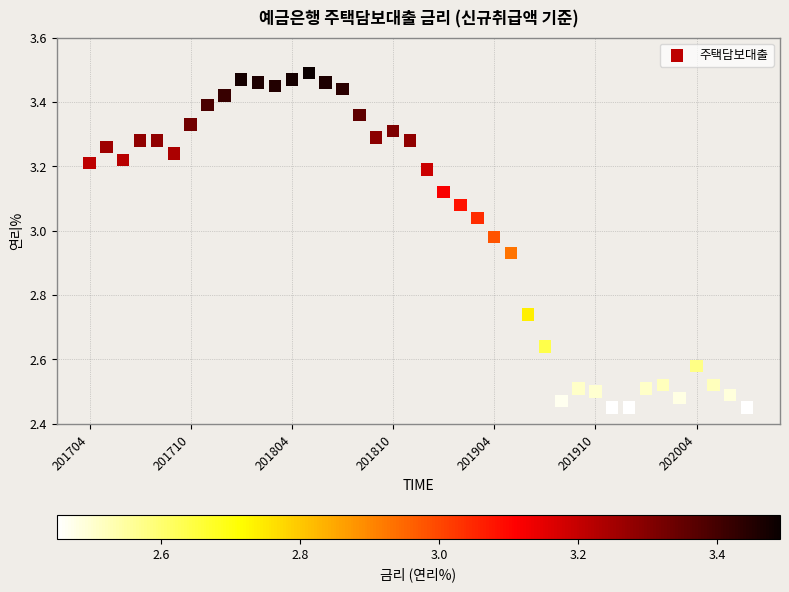

What is the range of Y values (max minus min)?

1.0